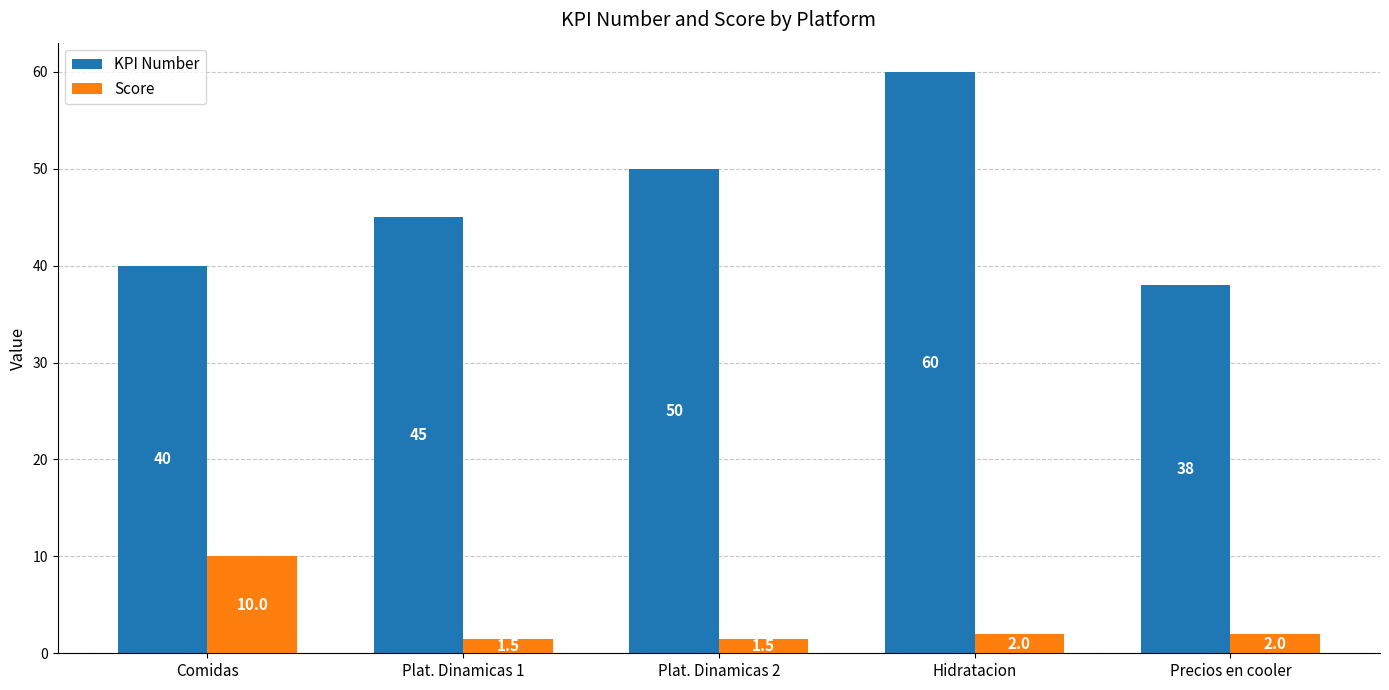

What is the difference between the highest and lowest values at Comidas?

30.0